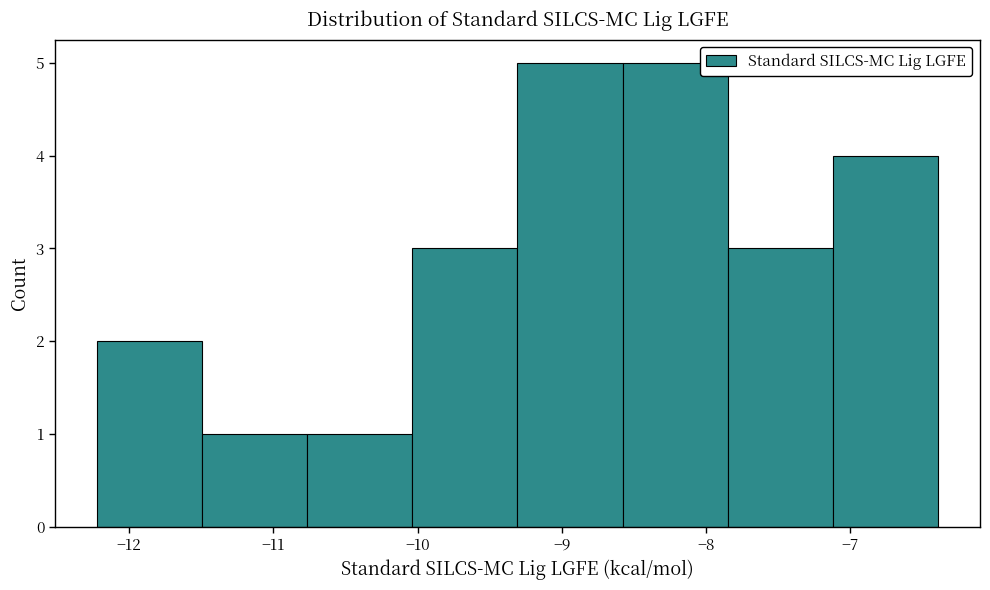

Reading left to right, transcribe this chart: for each bar, give the range it covers on the x-axis and its height. Neither the bar edges nor the heights are printed on the chart, so give them approximately, as read against the axes.

-12.2 to -11.5: 2
-11.5 to -10.8: 1
-10.8 to -10.0: 1
-10.0 to -9.3: 3
-9.3 to -8.6: 5
-8.6 to -7.8: 5
-7.8 to -7.1: 3
-7.1 to -6.4: 4